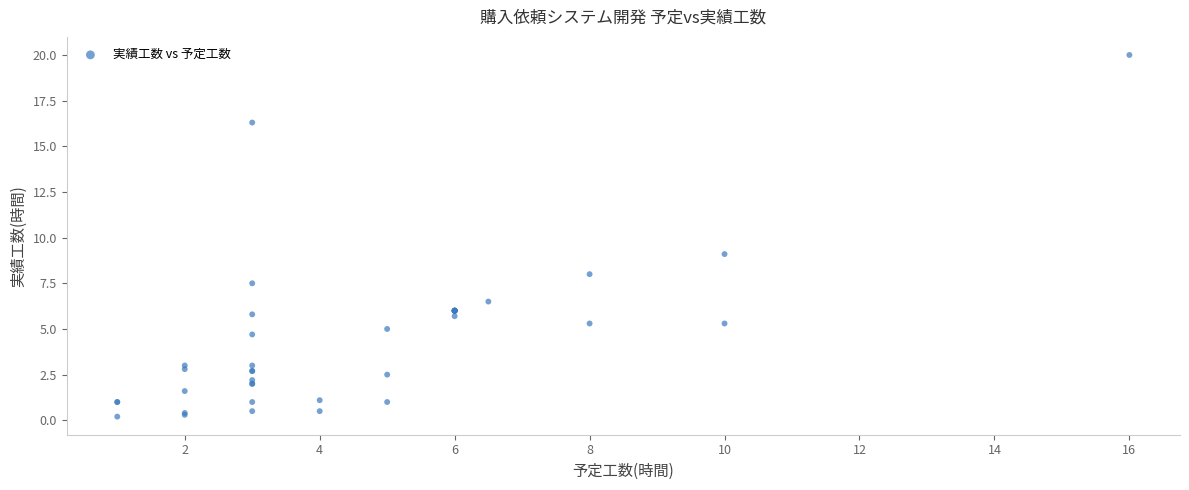

What Y value in the scatter plot is closest to 10?

9.1